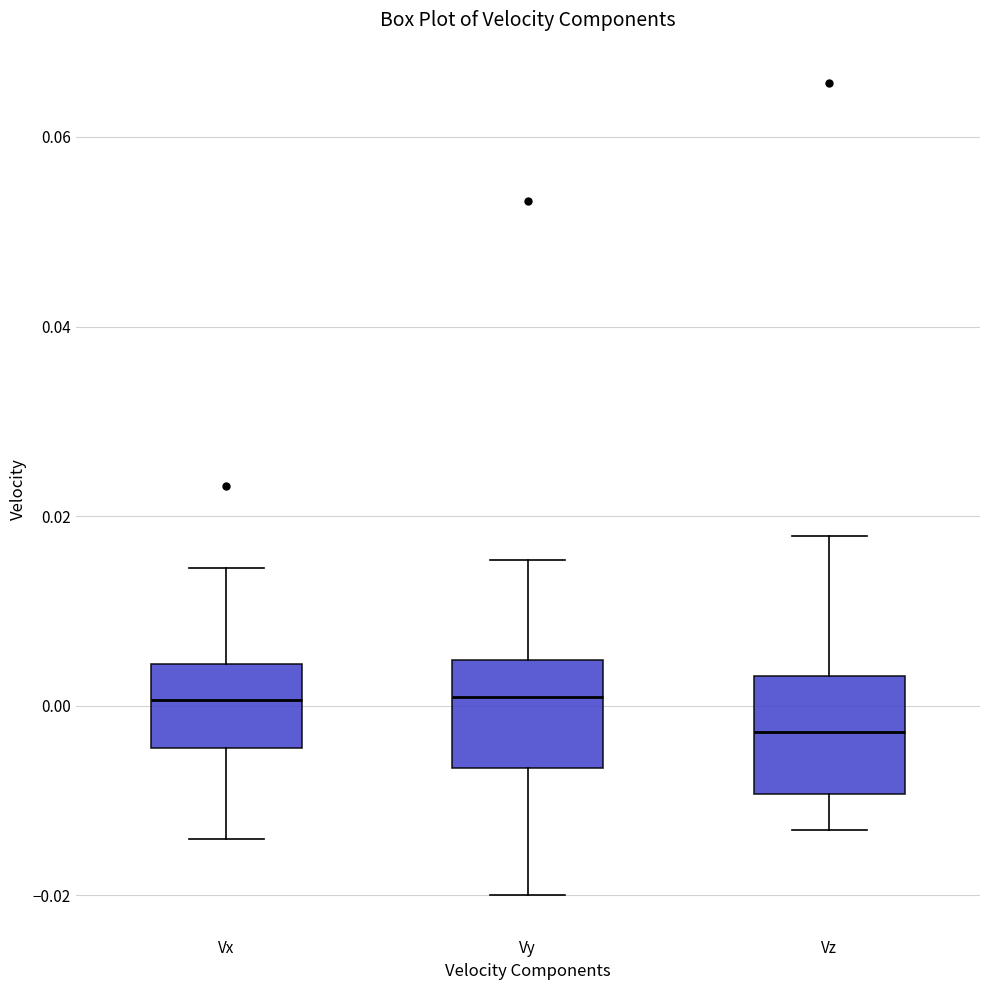

Where is the upper edge of the box for Vx on the y-axis? The values are not printed on the chart, so give them approximately, as read against the axis.

0.004